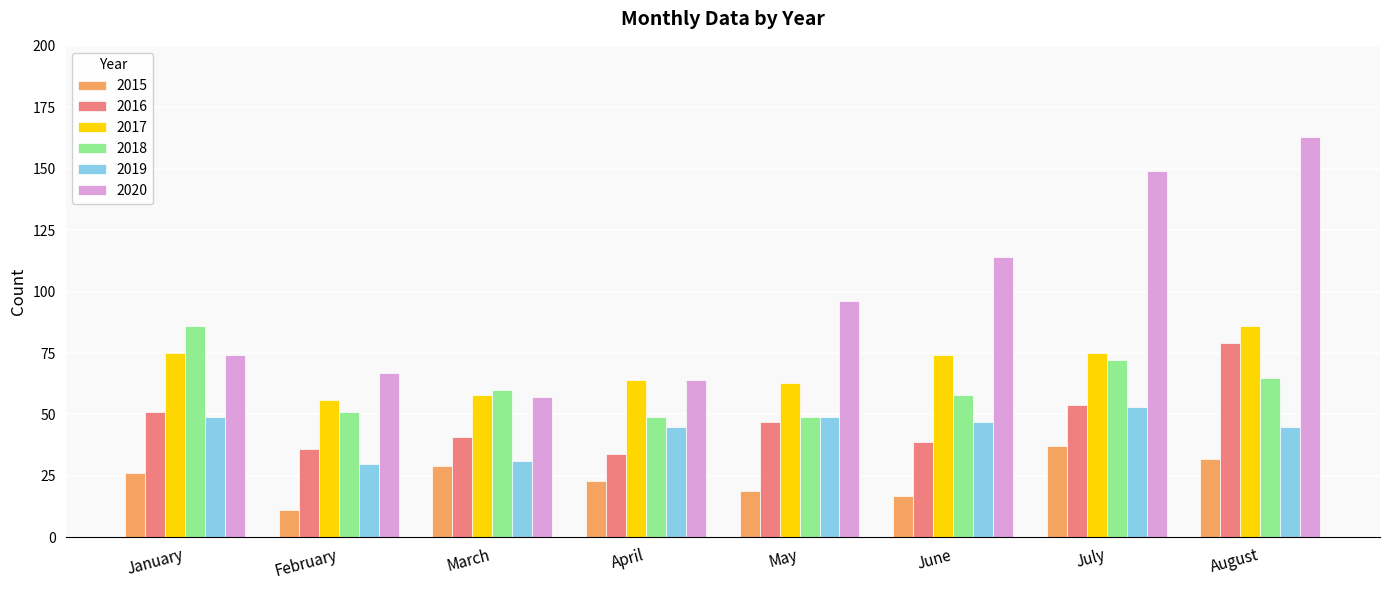

What is the value of the 2015 bar at the 7th from the left?

37